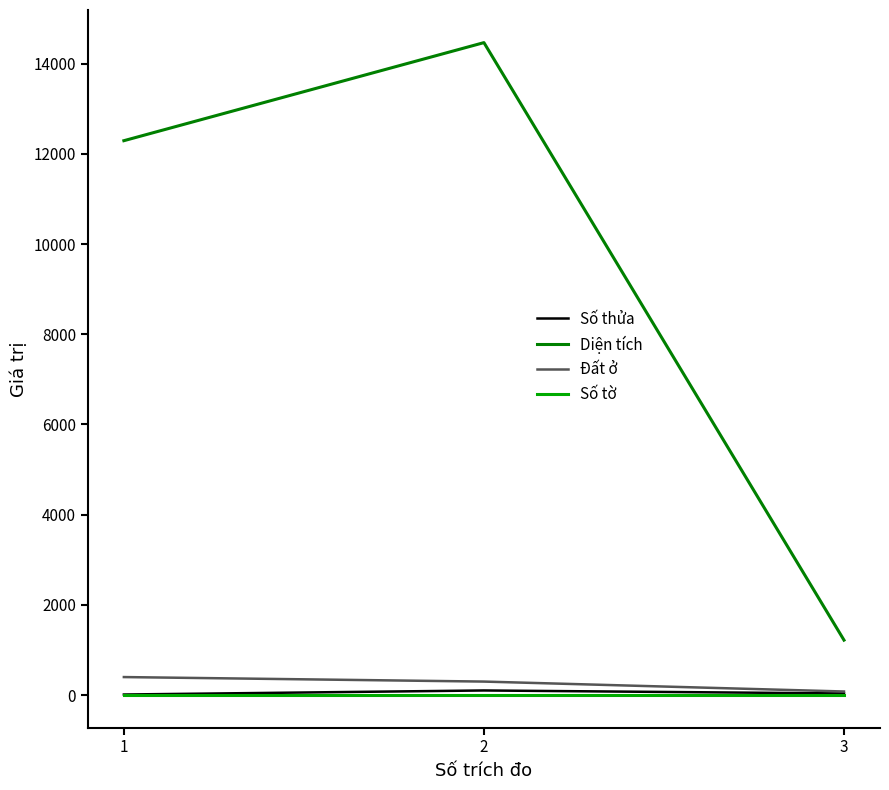

What is the minimum value shown in the chart?

2.0